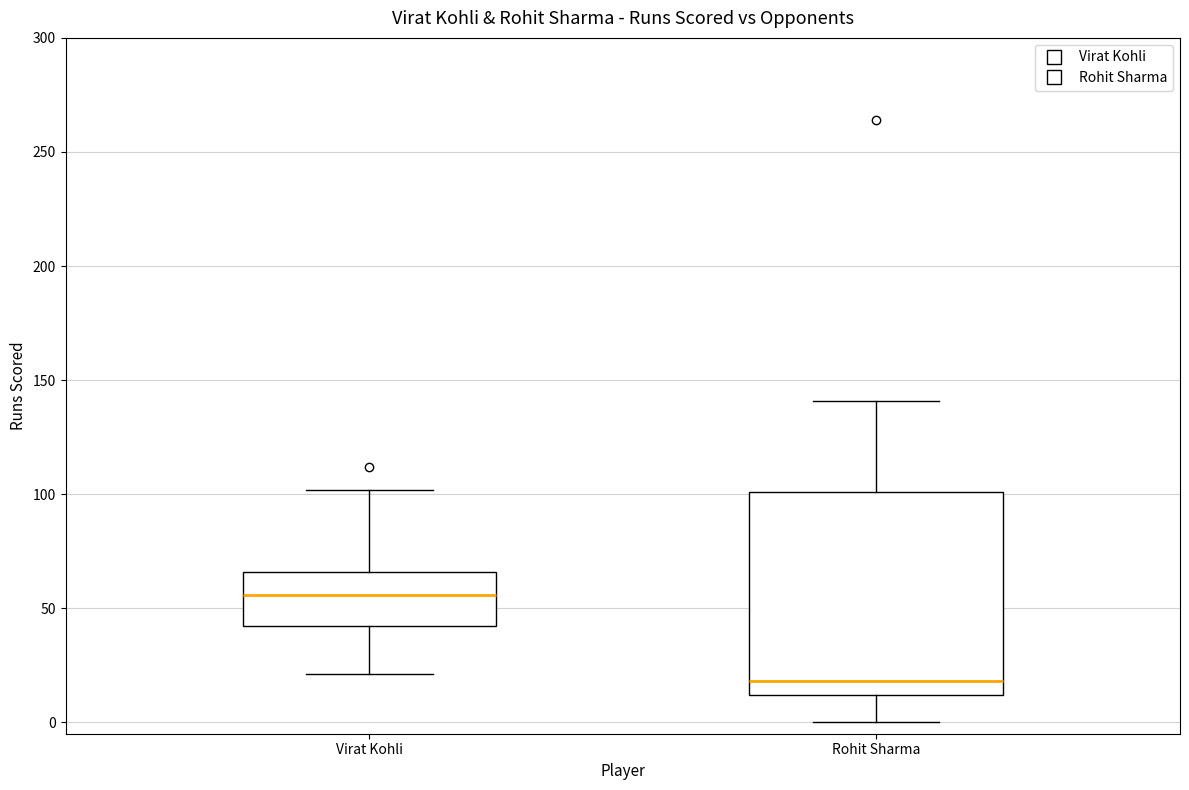

Reading left to right, read every box against the y-axis: the position of its median line, the range the box covers, and the ends of its whiskers. The values are not printed on the chart, so give them approximately, as read against the axis.

Virat Kohli: median 55, box 40 to 65, whiskers 20 to 100
Rohit Sharma: median 20, box 10 to 100, whiskers 0 to 140